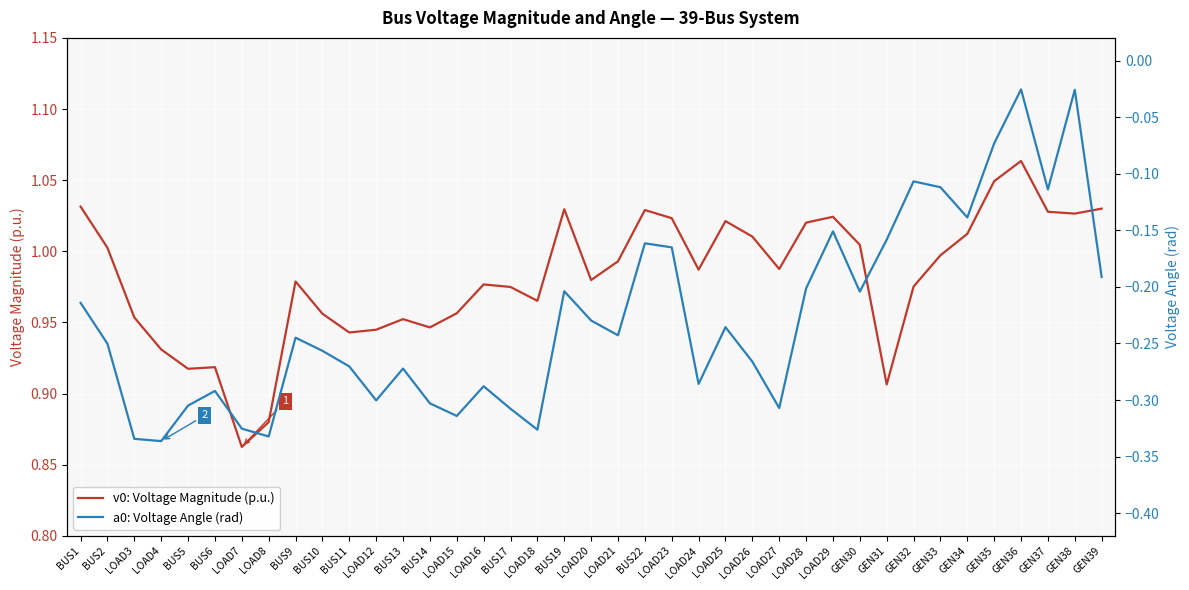

Between GEN39 and LOAD24, which is larger?

GEN39